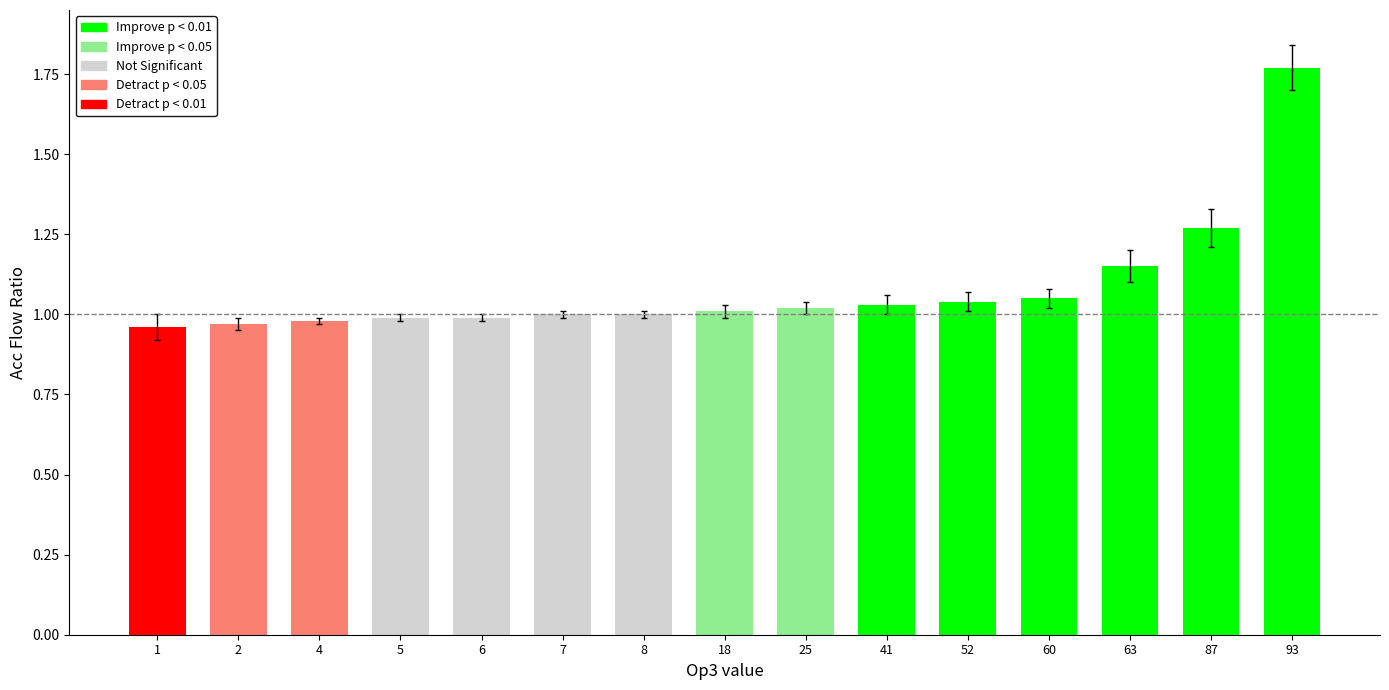

How many bars are there in total?

15